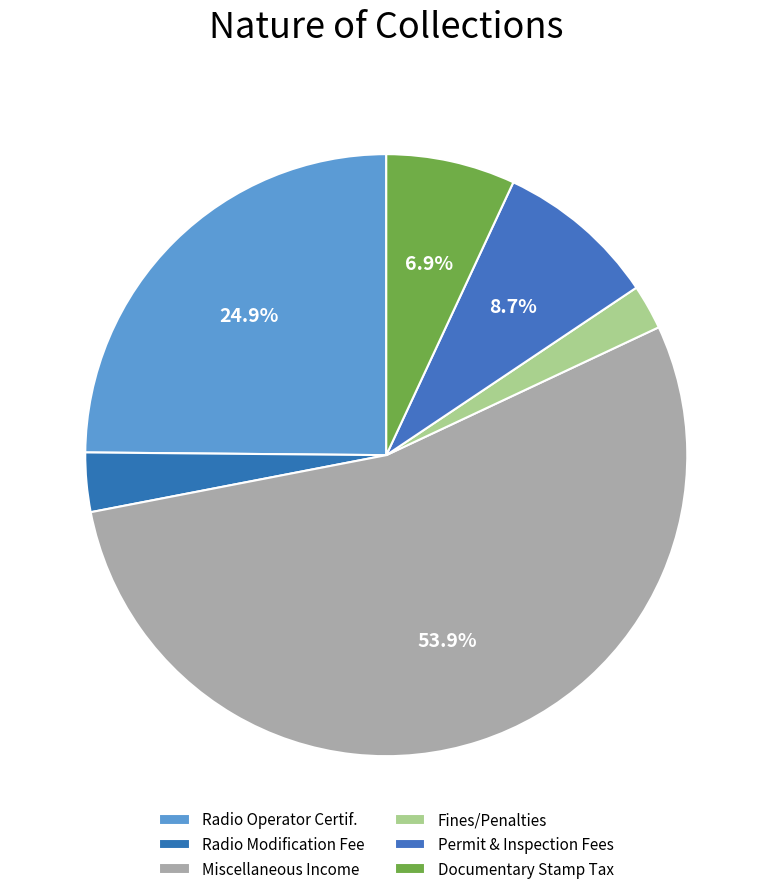

What is the smallest slice in the pie chart?

Fines/Penalties PERMIT